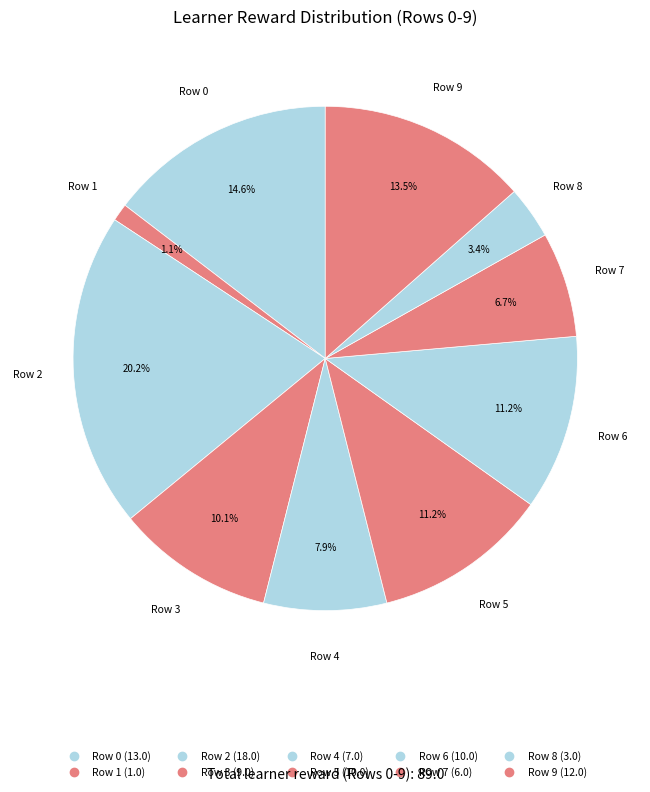

Count the number of slices in the pie.

10